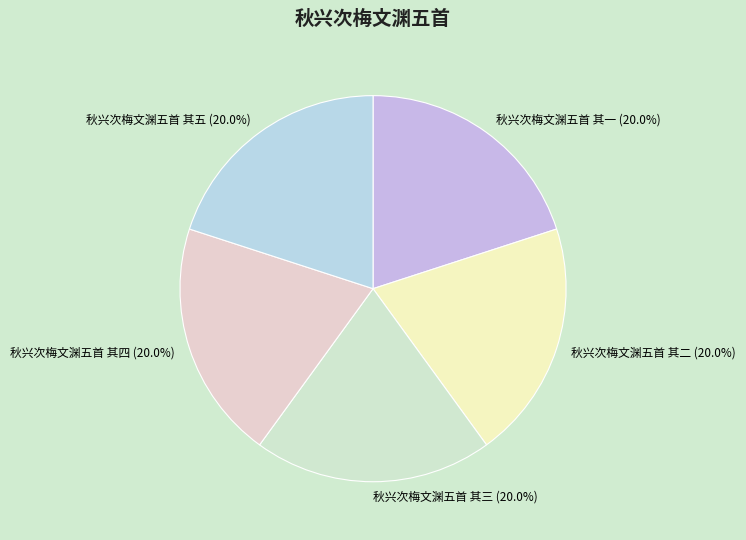

Approximately how many times larger is the value at 秋兴次梅文渊五首 其一 compared to 秋兴次梅文渊五首 其五?

1.0